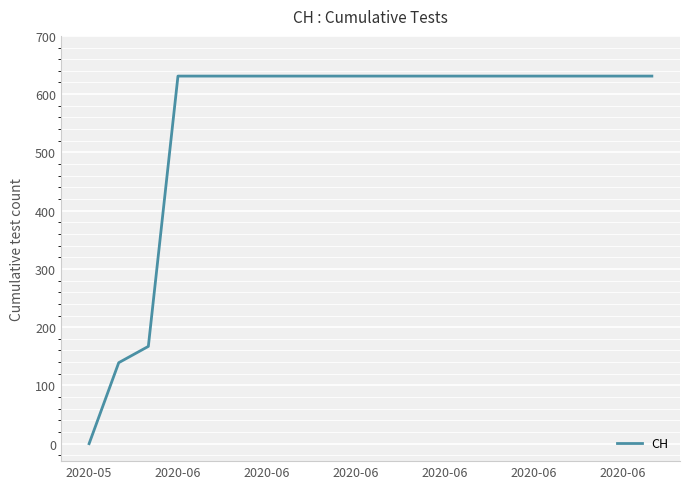

Is this an area chart (filled region under the line)?

No